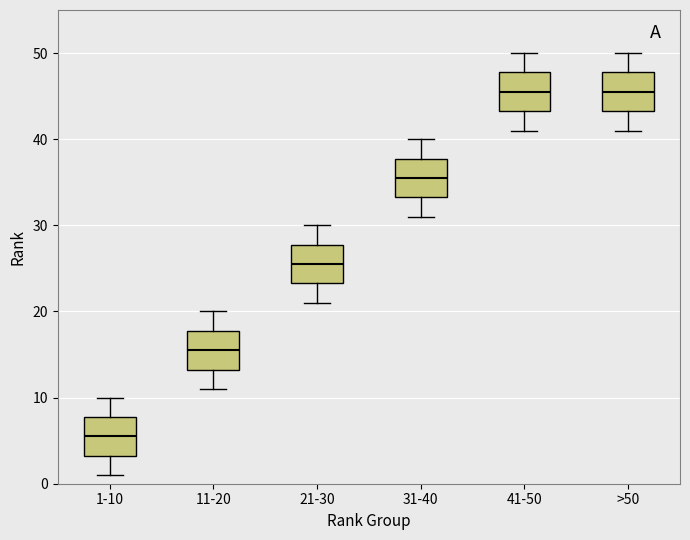

Reading left to right, transcribe this box plot: for each box, give where its median line is, the range the box spans, and where its two whiskers end, as read against the y-axis. The values are not printed on the chart, so give them approximately, as read against the axis.

1-10: median 6, box 3 to 8, whiskers 1 to 10
11-20: median 16, box 13 to 18, whiskers 11 to 20
21-30: median 26, box 23 to 28, whiskers 21 to 30
31-40: median 36, box 33 to 38, whiskers 31 to 40
41-50: median 46, box 43 to 48, whiskers 41 to 50
>50: median 46, box 43 to 48, whiskers 41 to 50